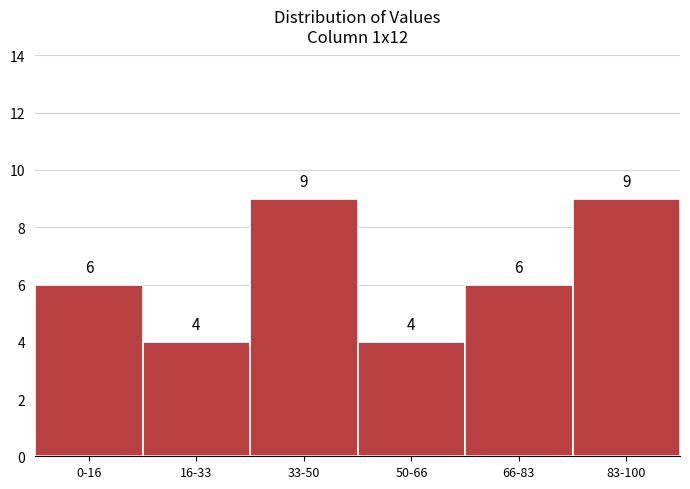

Reading right to left, extract all data points from this chart.

9	6	4	9	4	6